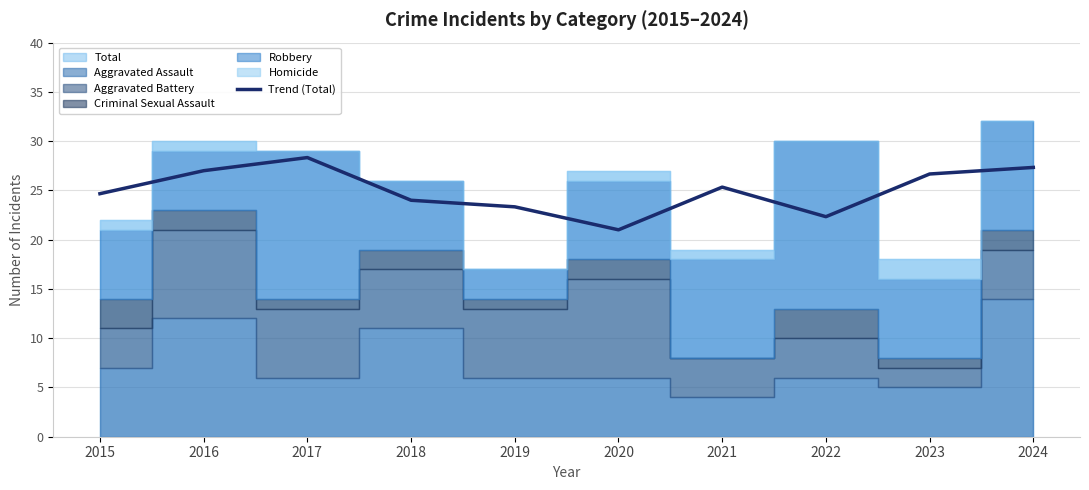

Reading left to right, transcribe all the data shown in this chart.

24.7	27.0	28.3	24.0	23.3	21.0	25.3	22.3	26.7	27.3